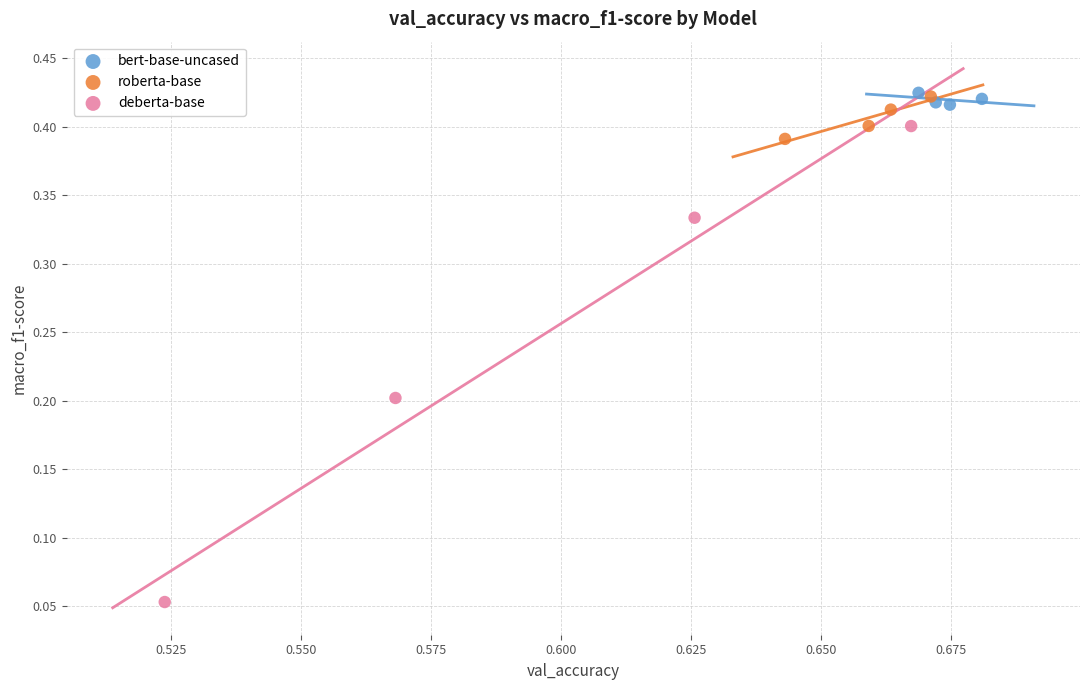

Which series reaches the minimum Y coordinate?

deberta-base